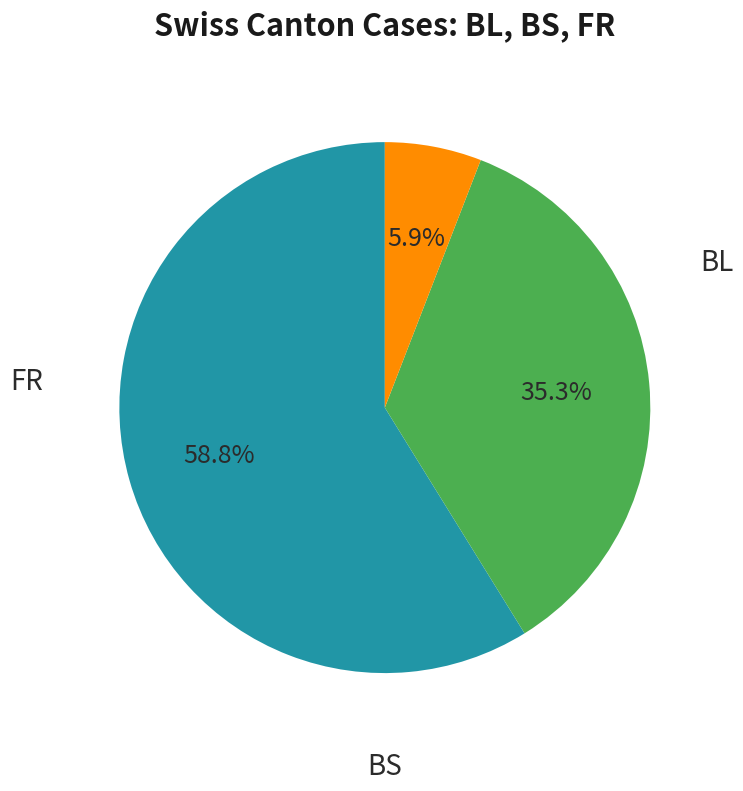

Does any single category account for the majority?

Yes